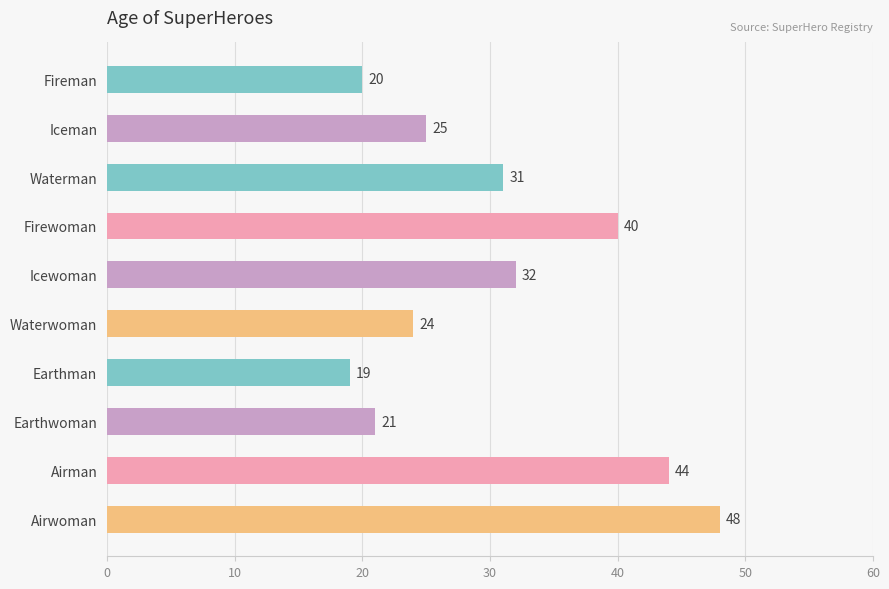

The value at Waterwoman is 24. True or false?

True